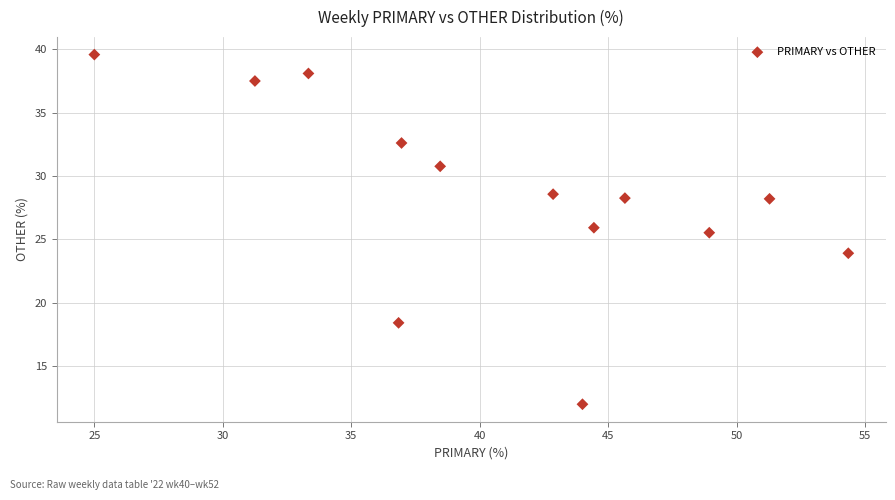

What Y value in the scatter plot is closest to 25?

25.5